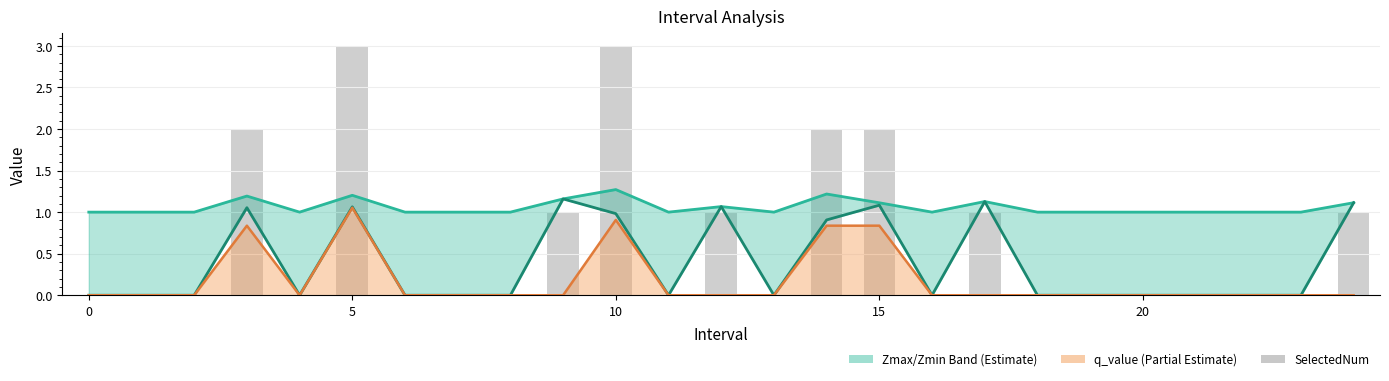

What is the difference between the Zmin values at 12 and 16?

1.1